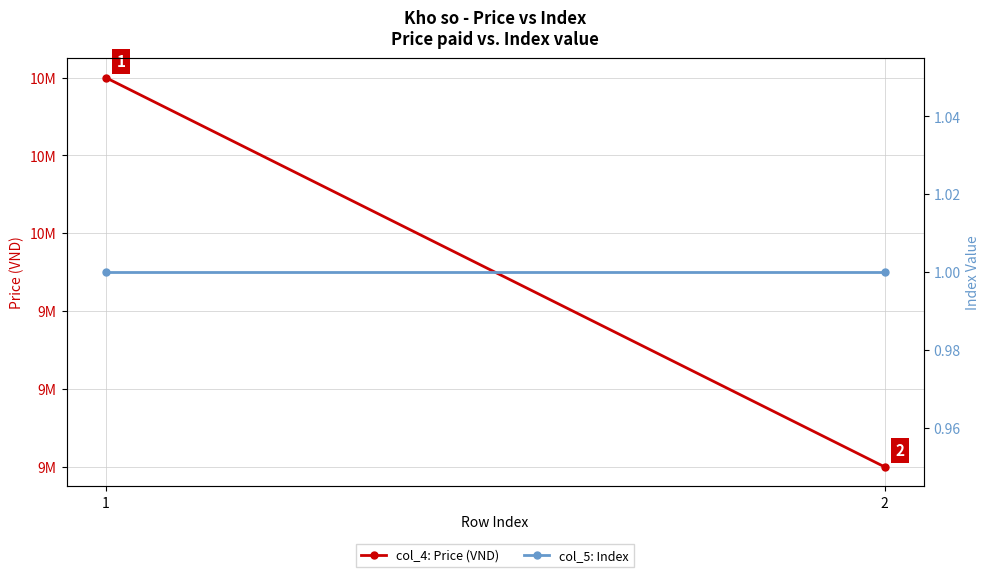

Read the col_4: Price (VND) value at 2, to the nearest 100.

9000000